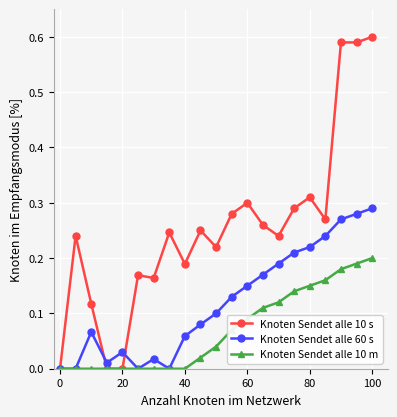

Which series has the largest range (max minus min)?

Knoten Sendet alle 10 s